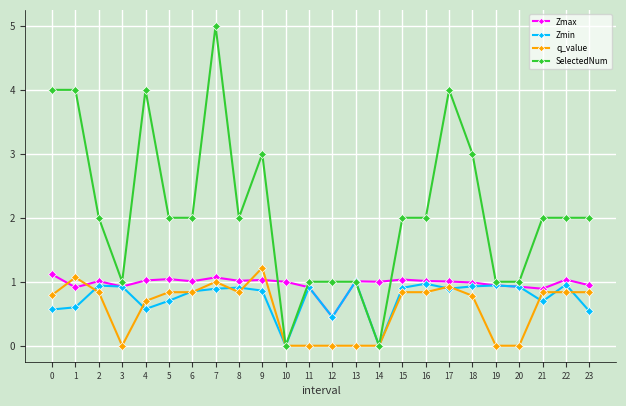

What is the highest value of the q_value series?

1.2